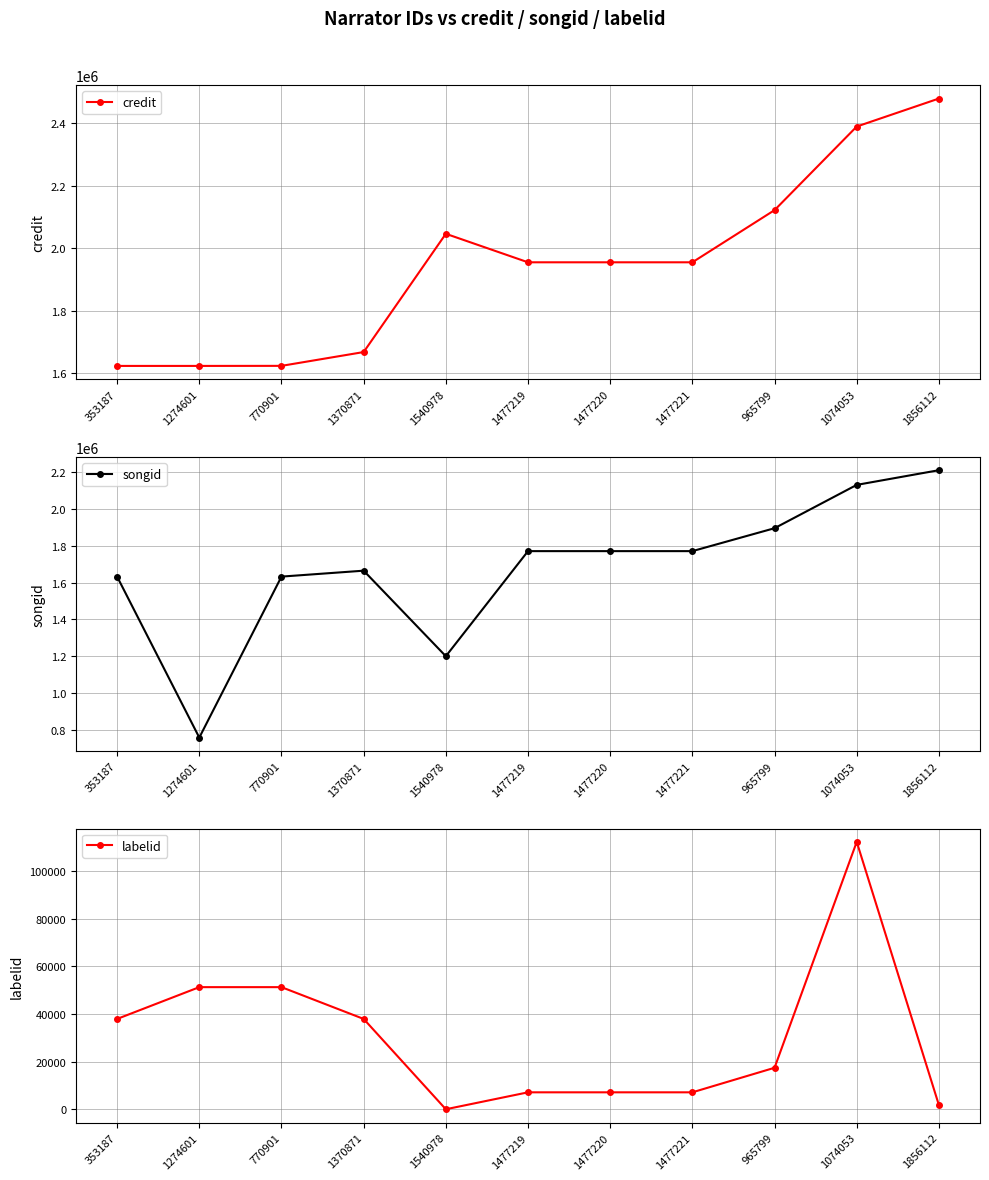

True or false: labelid and credit intersect in this chart.

False